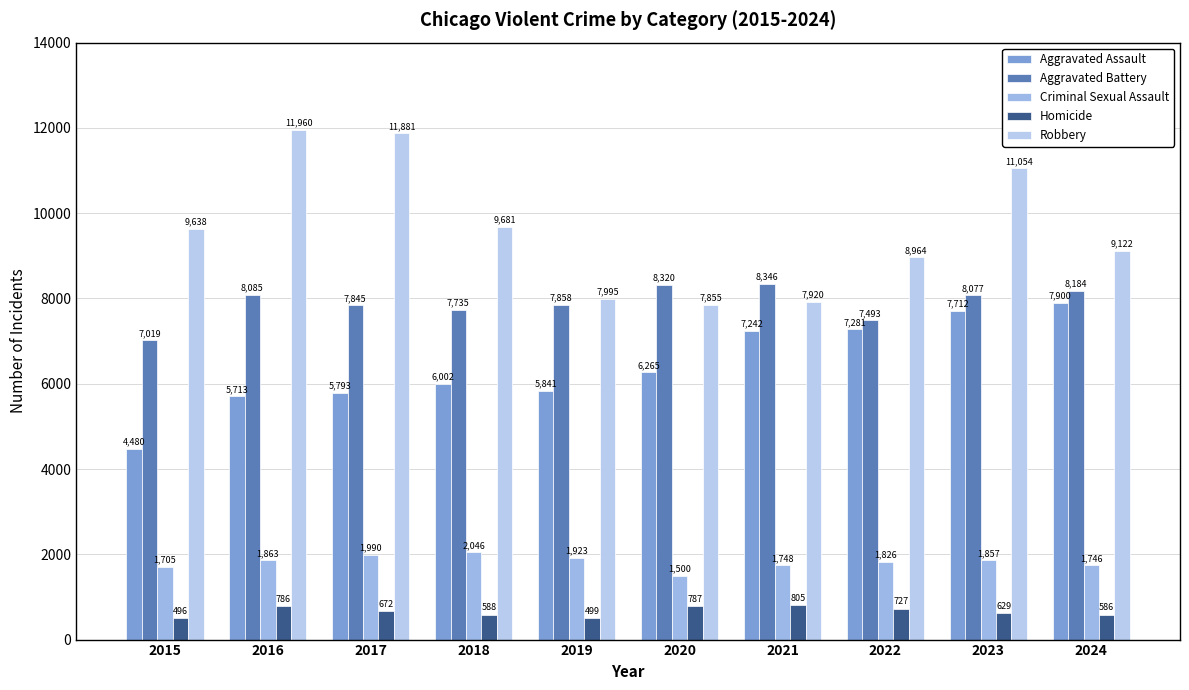

List the labels in order of Criminal Sexual Assault value, largest first.

2018, 2017, 2019, 2016, 2023, 2022, 2021, 2024, 2015, 2020